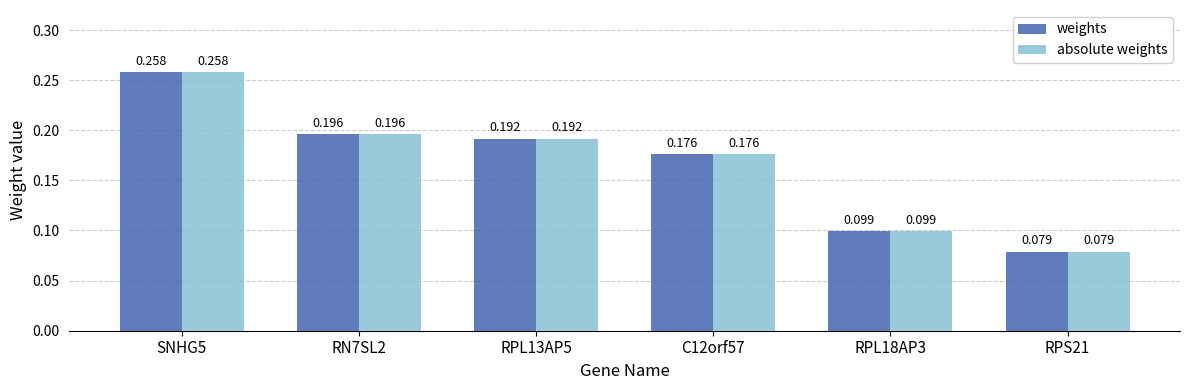

What is the label of the 5th bar from the right?

RN7SL2